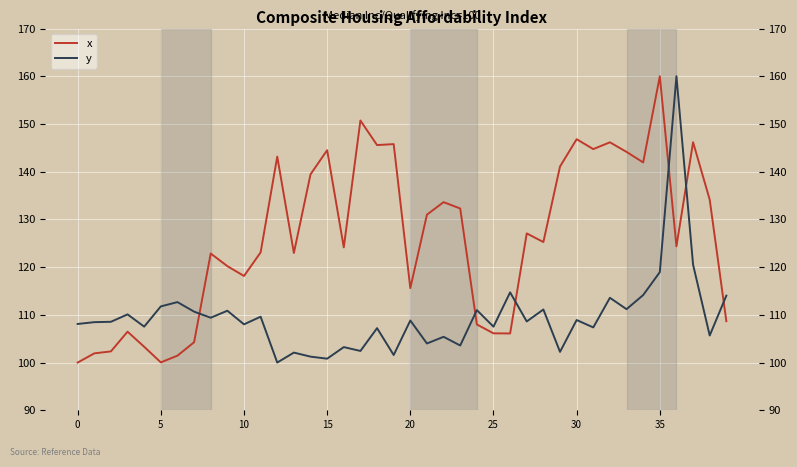

How many data points in x are less than 125?

20